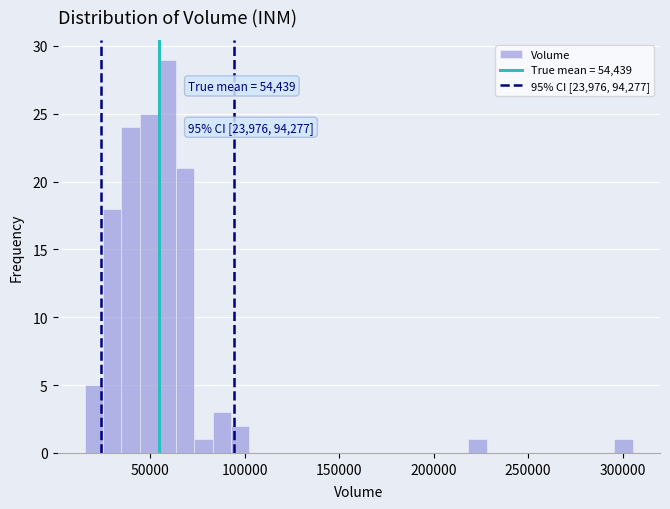

Read against the x-axis, roughly where is the centre of the tallest bar?

60000